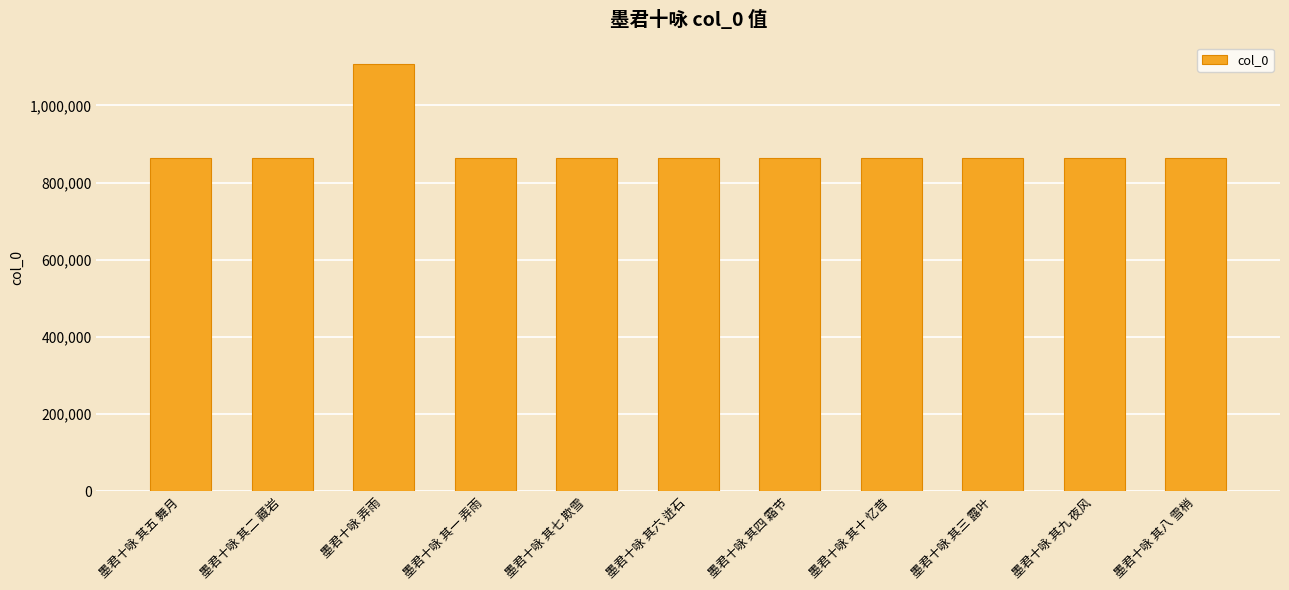

What is the average value?

886312